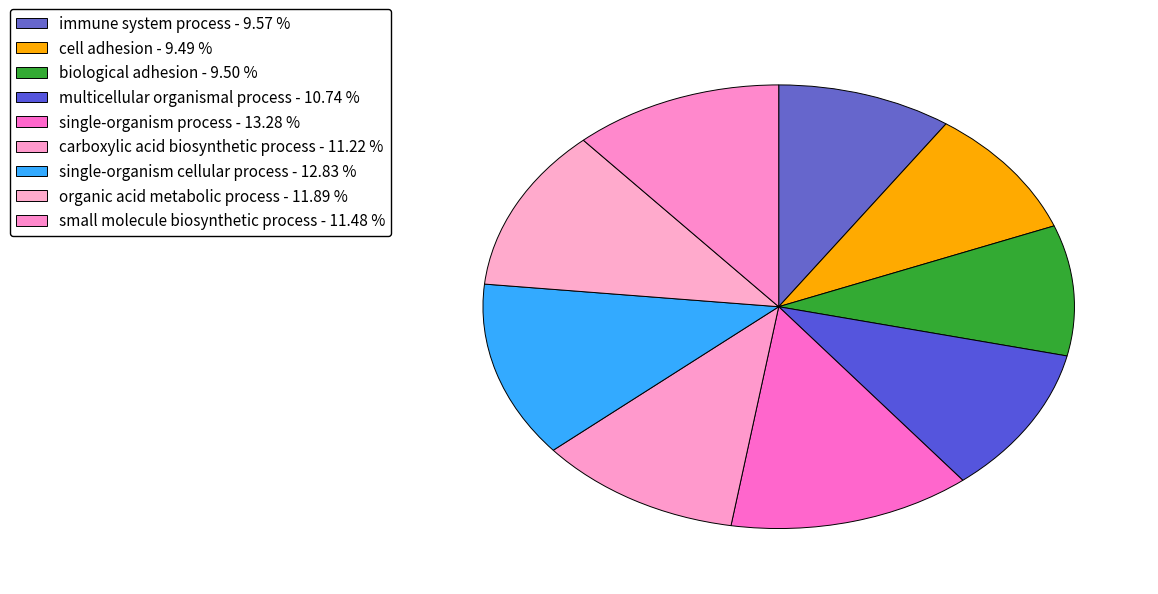

To the nearest percent, what is the average slice percentage?

11%